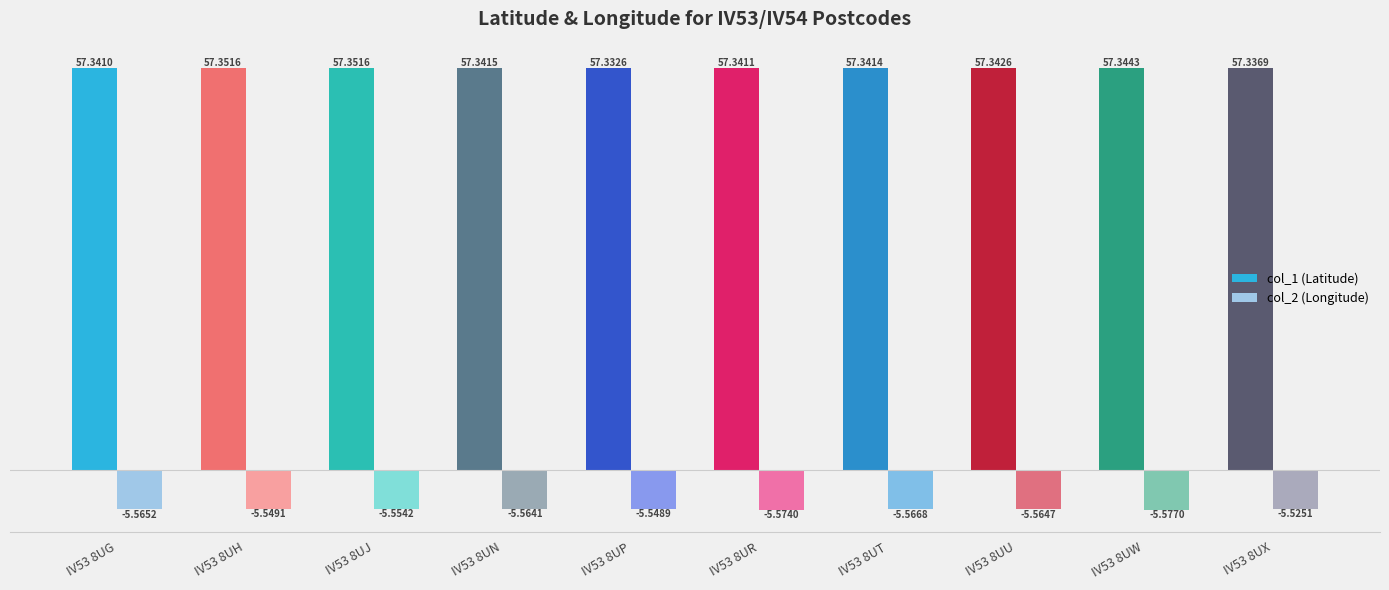

The col_1 (Latitude) series shows 57.3 at IV53 8UP. True or false?

True